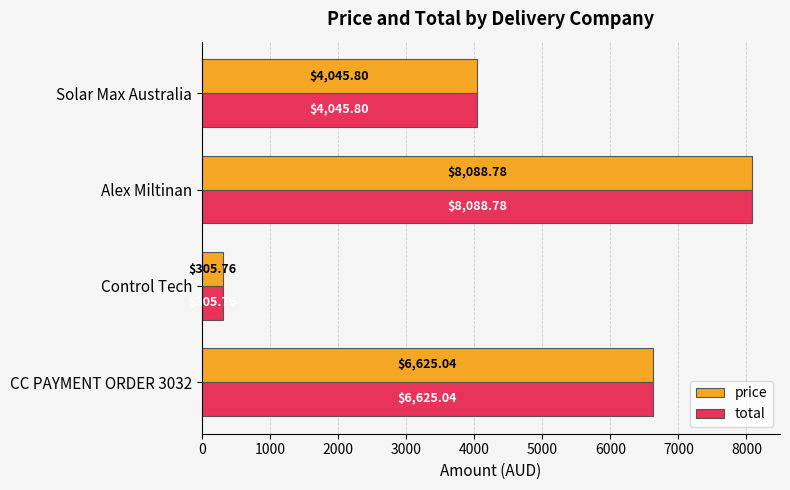

How many distinct data groups are displayed?

2